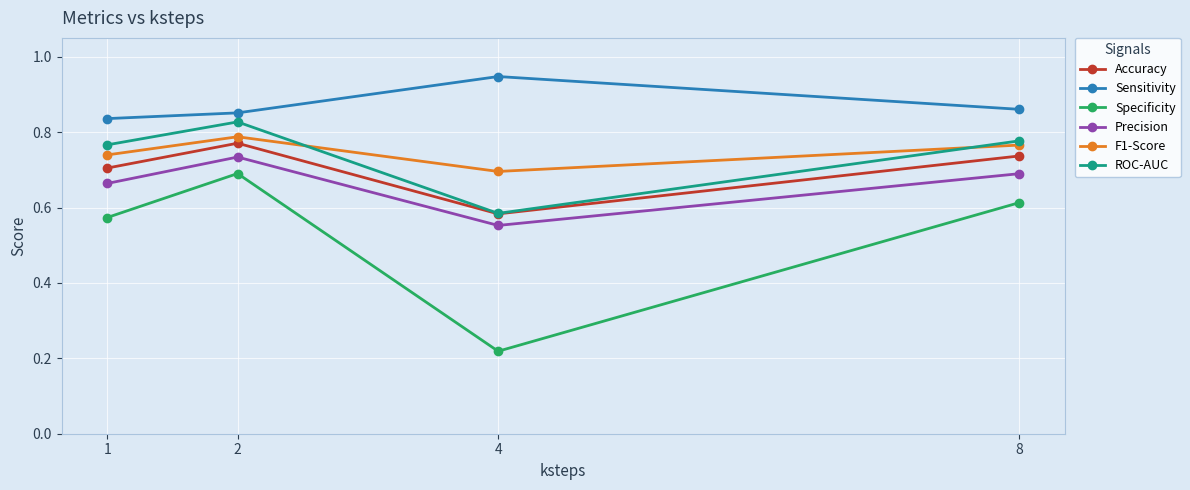

True or false: Specificity has more than 2 interior local peaks.

False